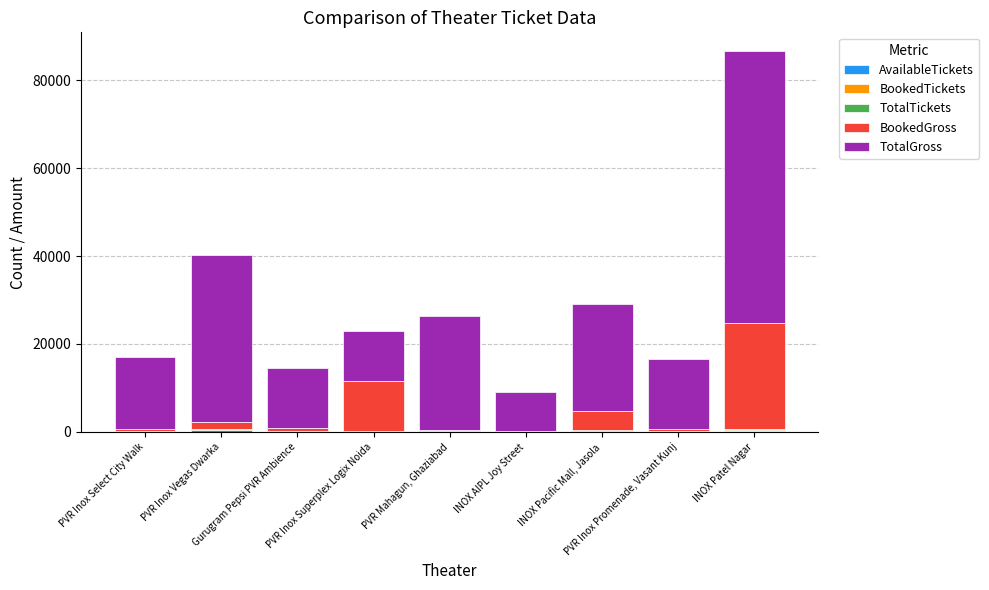

What is the difference between the TotalGross values at PVR Inox Select City Walk and PVR Inox Vegas Dwarka?

21506